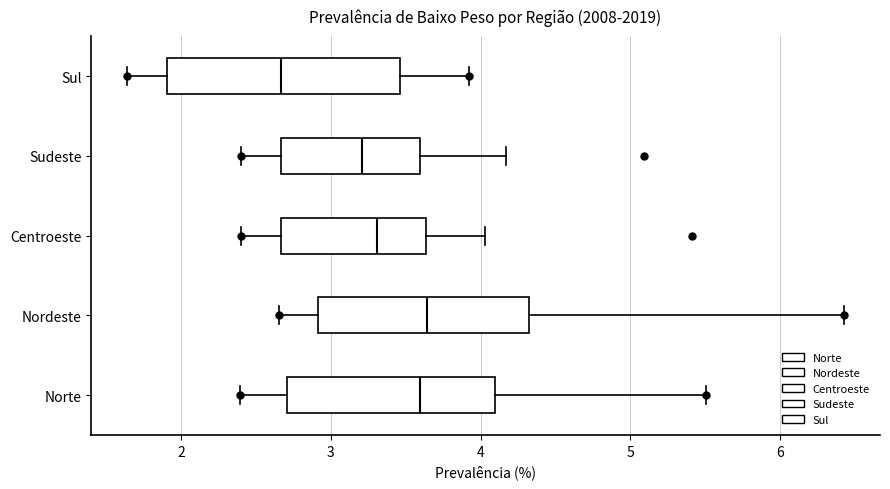

Which box's median line is the furthest to the left?

Sul